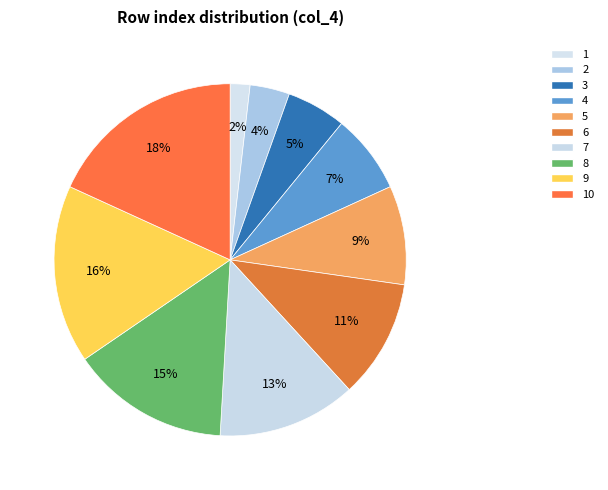

Count the number of slices in the pie.

10